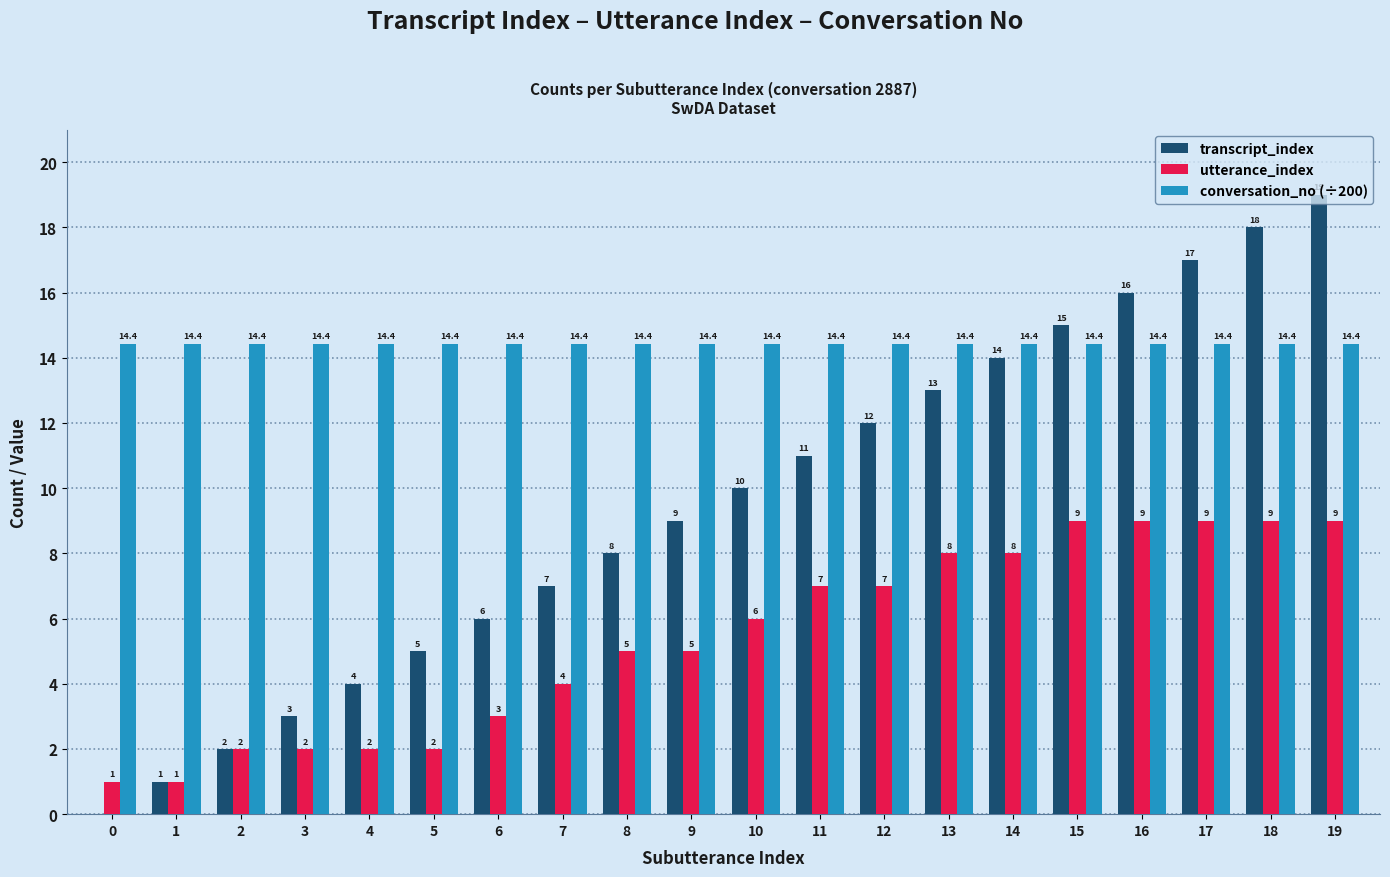

Which series changed the most between 13 and 14?

transcript_index